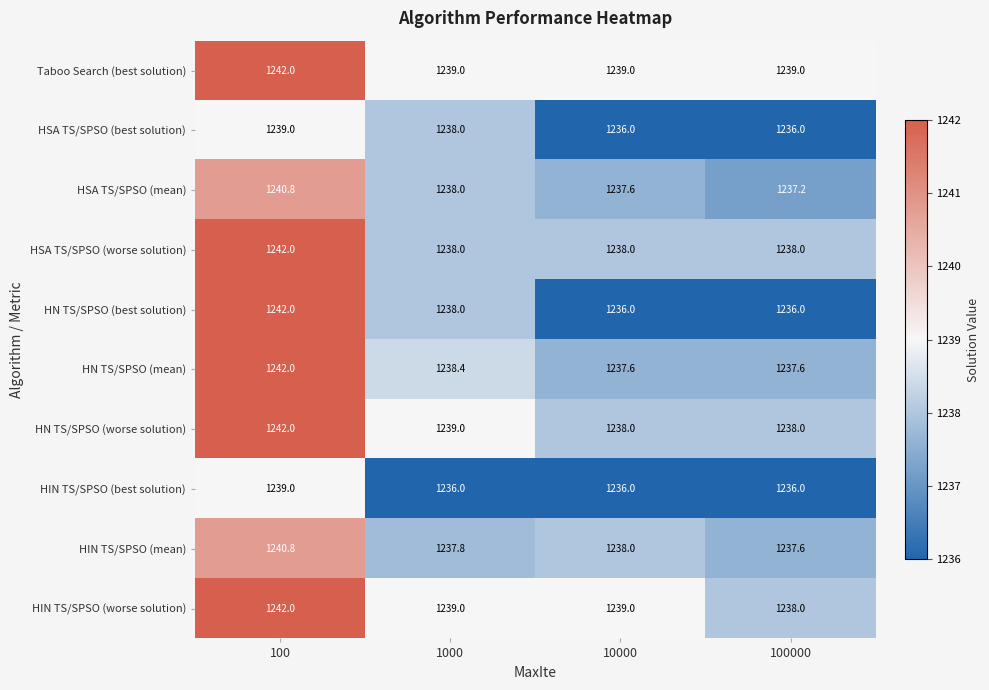

Which series has the largest total across all categories?

Taboo Search (best solution)